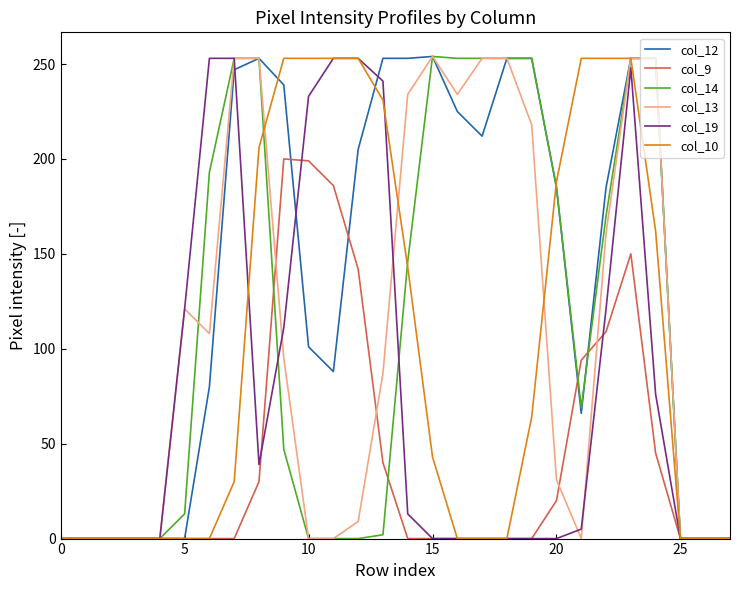

Which series has the largest total across all categories?

col_12